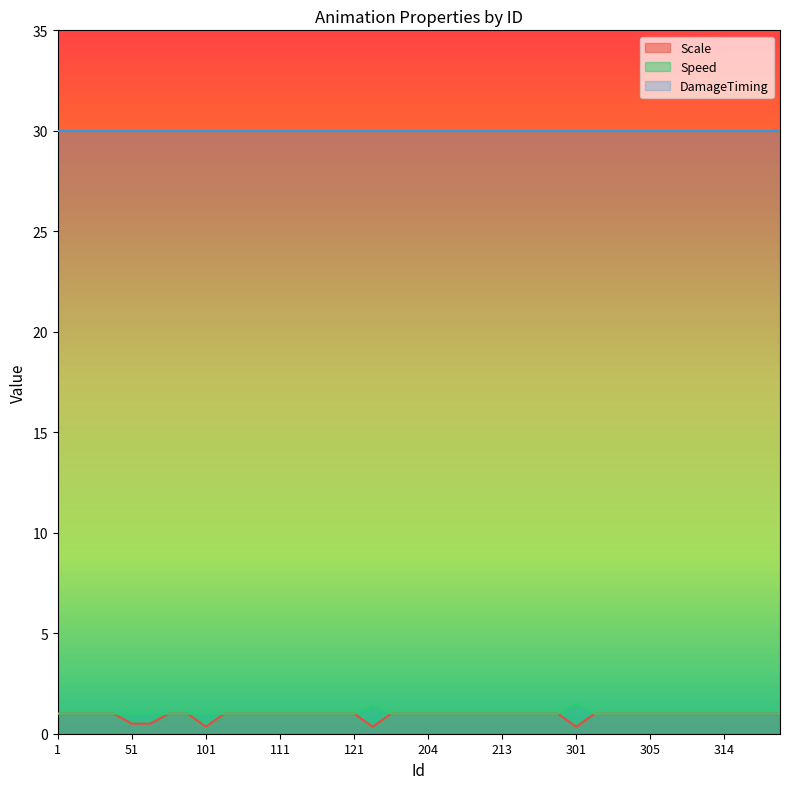

True or false: Scale and Speed intersect in this chart.

False